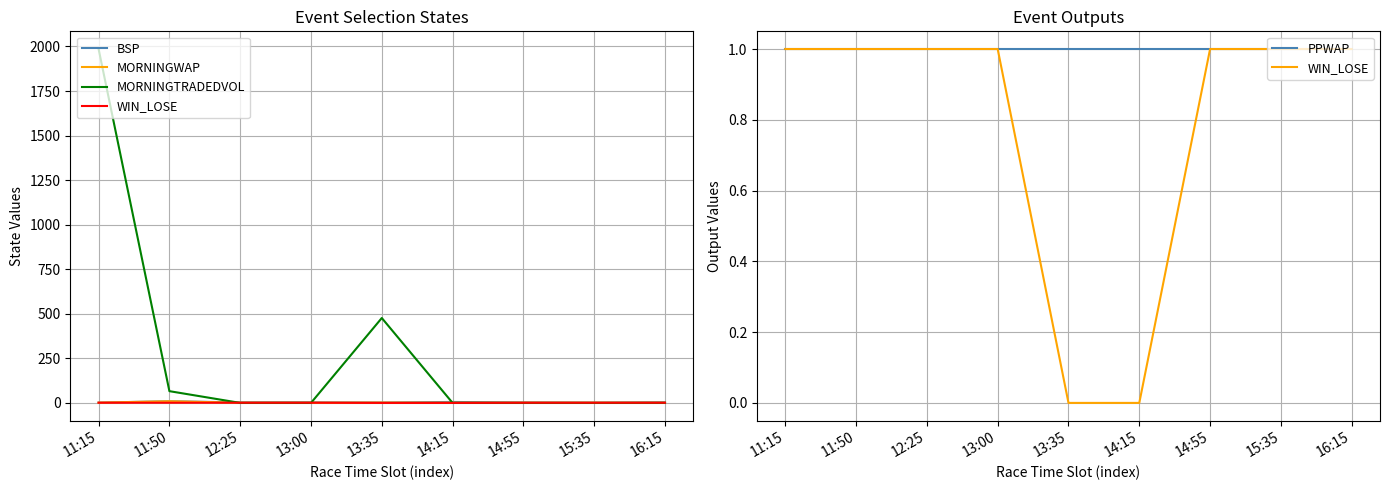

Reading left to right, transcribe all the data shown in this chart.

BSP: 11:15=1.6	11:50=9.4	12:25=2.6	13:00=3.0	13:35=2.2	14:15=5.3	14:55=2.1	15:35=1.2	16:15=3.2
MORNINGWAP: 11:15=1.5	11:50=9.3	12:25=1.0	13:00=1.0	13:35=1.8	14:15=1.0	14:55=1.0	15:35=1.0	16:15=1.0
MORNINGTRADEDVOL: 11:15=1985.7	11:50=65.9	12:25=0.0	13:00=0.0	13:35=476.4	14:15=0.0	14:55=0.0	15:35=0.0	16:15=0.0
WIN_LOSE: 11:15=1.0	11:50=1.0	12:25=1.0	13:00=1.0	13:35=0.0	14:15=0.0	14:55=1.0	15:35=1.0	16:15=1.0
PPWAP: 11:15=1.0	11:50=1.0	12:25=1.0	13:00=1.0	13:35=1.0	14:15=1.0	14:55=1.0	15:35=1.0	16:15=1.0